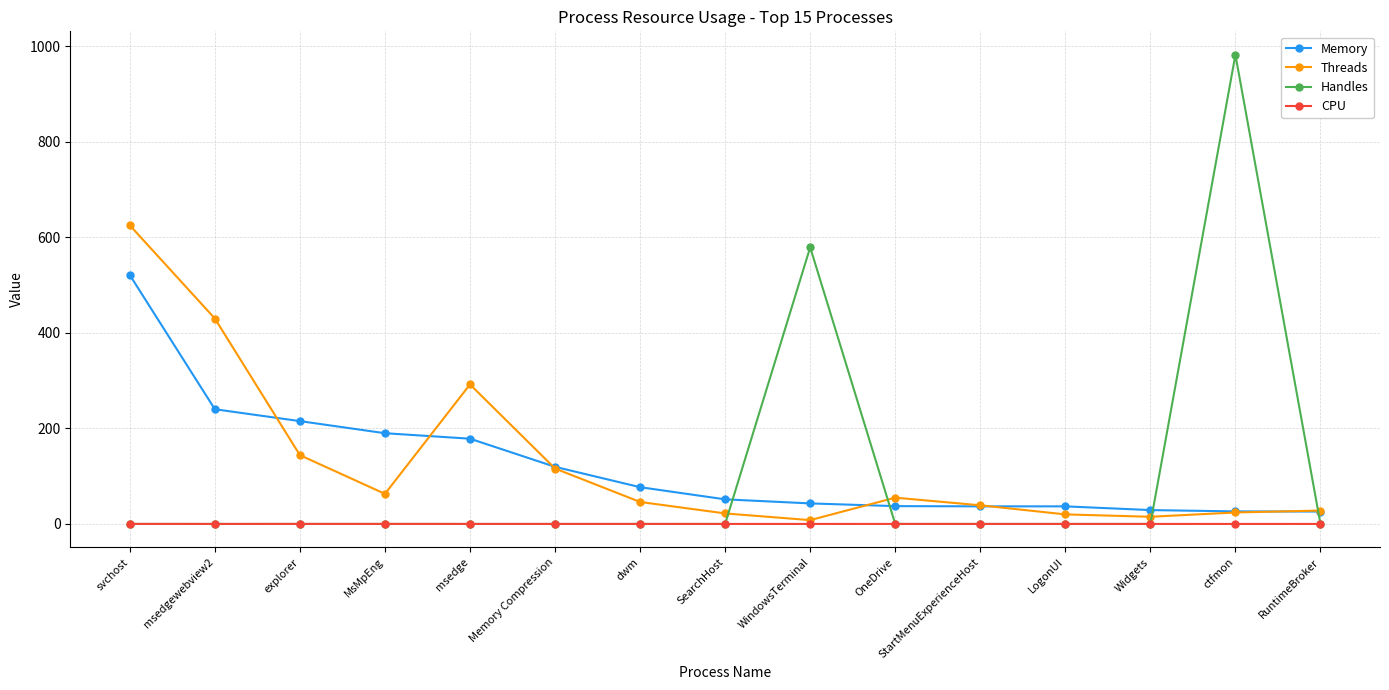

At which category is the sum across all series the highest?

svchost